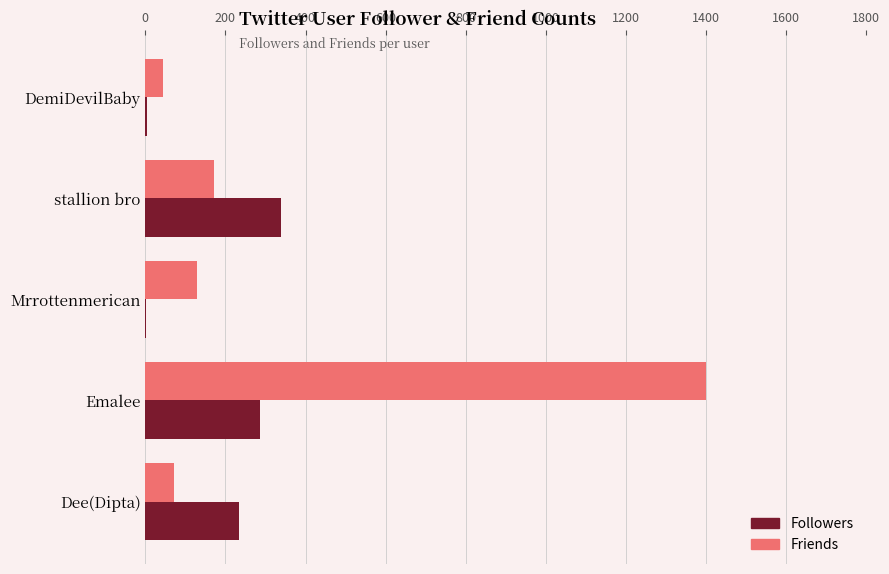

The Friends series shows 41 at Mrrottenmerican. True or false?

False